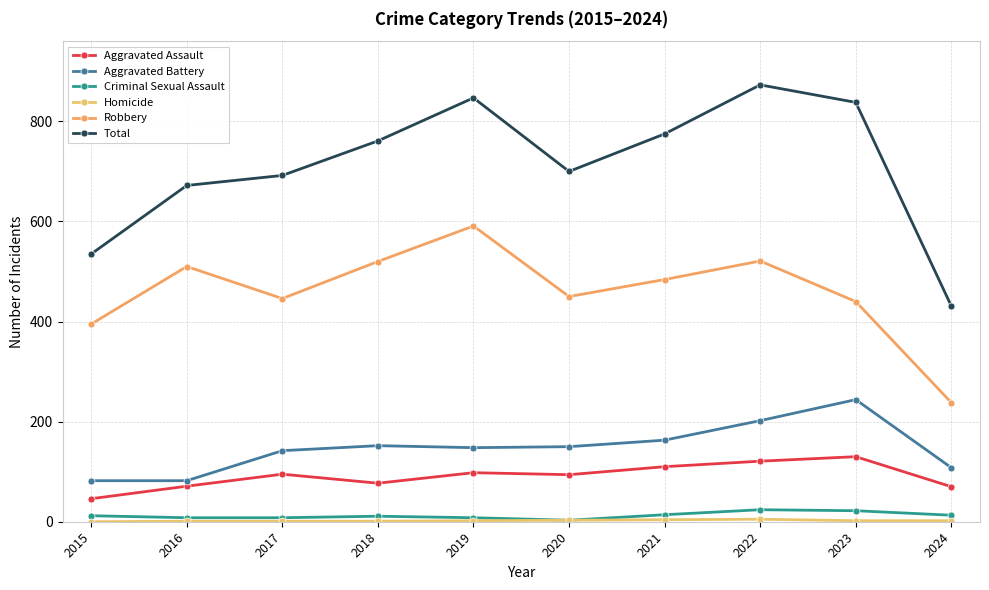

How many distinct data groups are displayed?

6